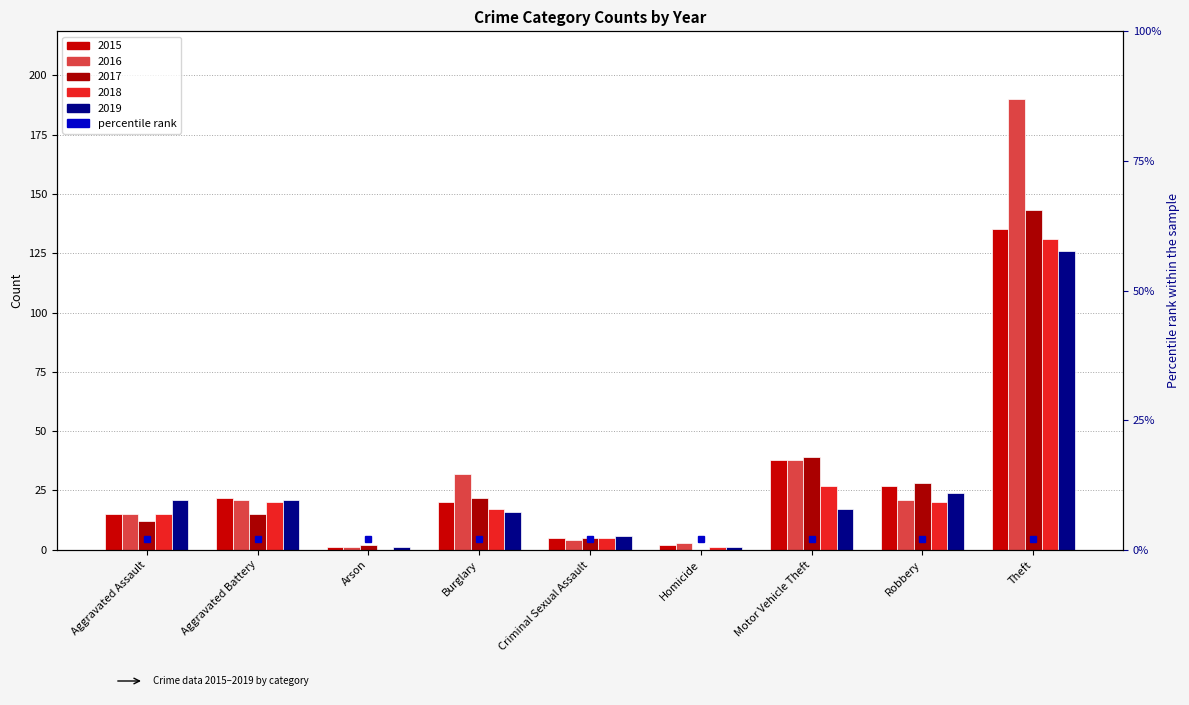

What is the difference between the 2017 values at Arson and Burglary?

20